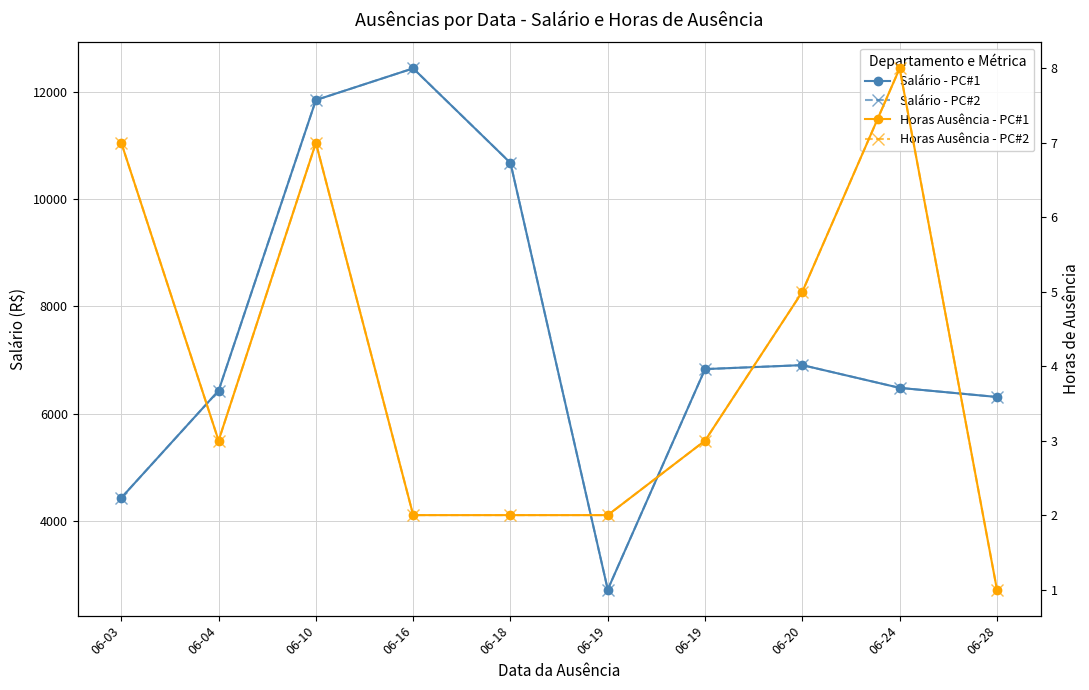

Reading left to right, list all the values displayed in this chart.

Salário - PC#1: 06-03=4426.4	06-04=6426.4	06-10=11852.2	06-16=12443.4	06-18=10678.3	06-19=2713.5	06-19=6829.6	06-20=6903.7	06-24=6479.2	06-28=6308.9
Salário - PC#2: 06-03=4426.4	06-04=6426.4	06-10=11852.2	06-16=12443.4	06-18=10678.3	06-19=2713.5	06-19=6829.6	06-20=6903.7	06-24=6479.2	06-28=6308.9
Horas Ausência - PC#1: 06-03=7.0	06-04=3.0	06-10=7.0	06-16=2.0	06-18=2.0	06-19=2.0	06-19=3.0	06-20=5.0	06-24=8.0	06-28=1.0
Horas Ausência - PC#2: 06-03=7.0	06-04=3.0	06-10=7.0	06-16=2.0	06-18=2.0	06-19=2.0	06-19=3.0	06-20=5.0	06-24=8.0	06-28=1.0